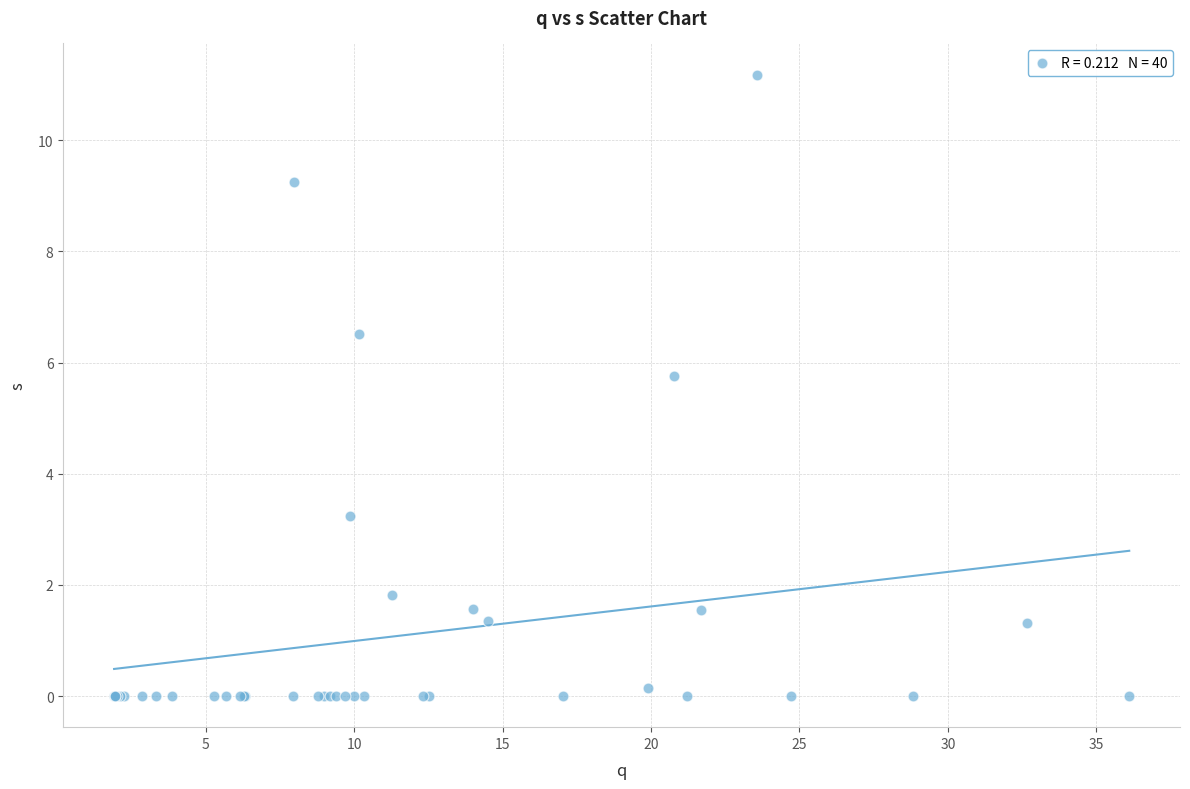

What Y value in the scatter plot is closest to 5?

5.8